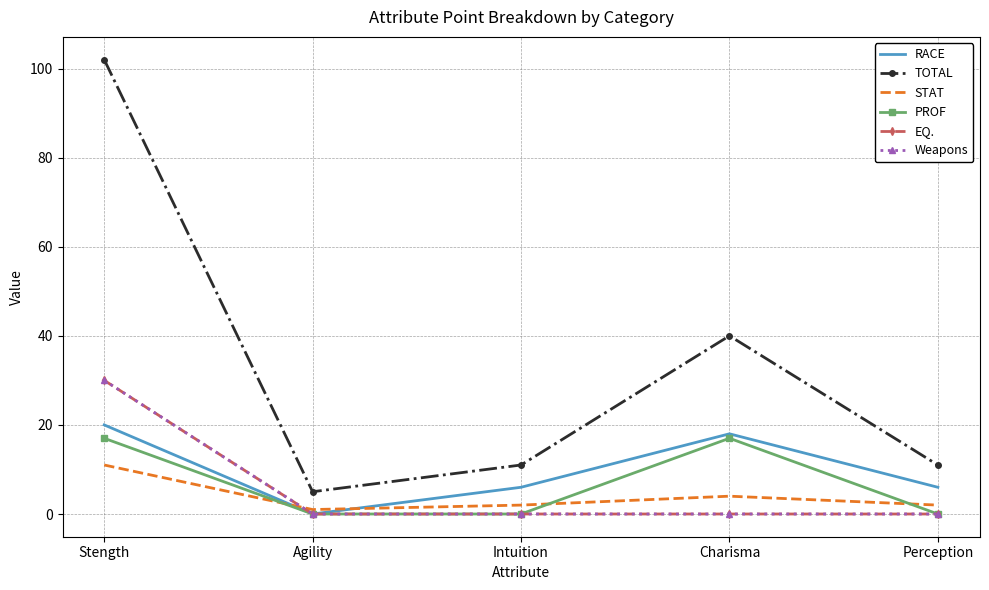

What is the difference between the STAT values at Intuition and Stength?

9